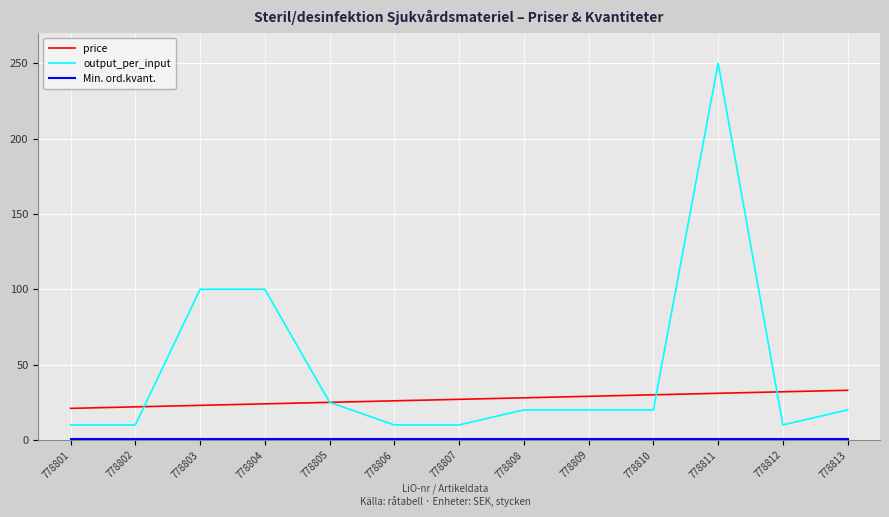

Which series changed the most between 778804 and 778808?

output_per_input